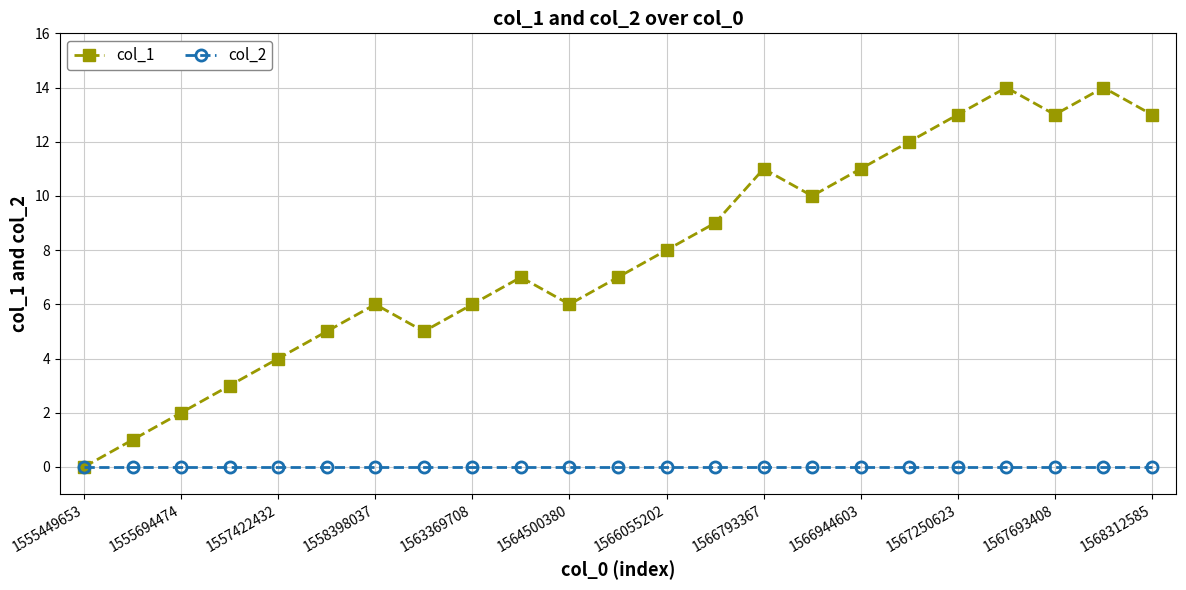

Which series has the largest range (max minus min)?

col_1